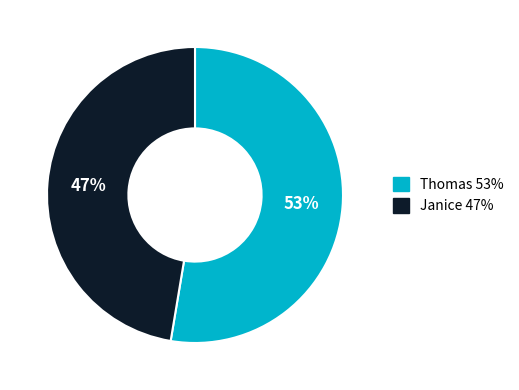

To the nearest percent, what is the combined percentage of Thomas and Janice?

100%